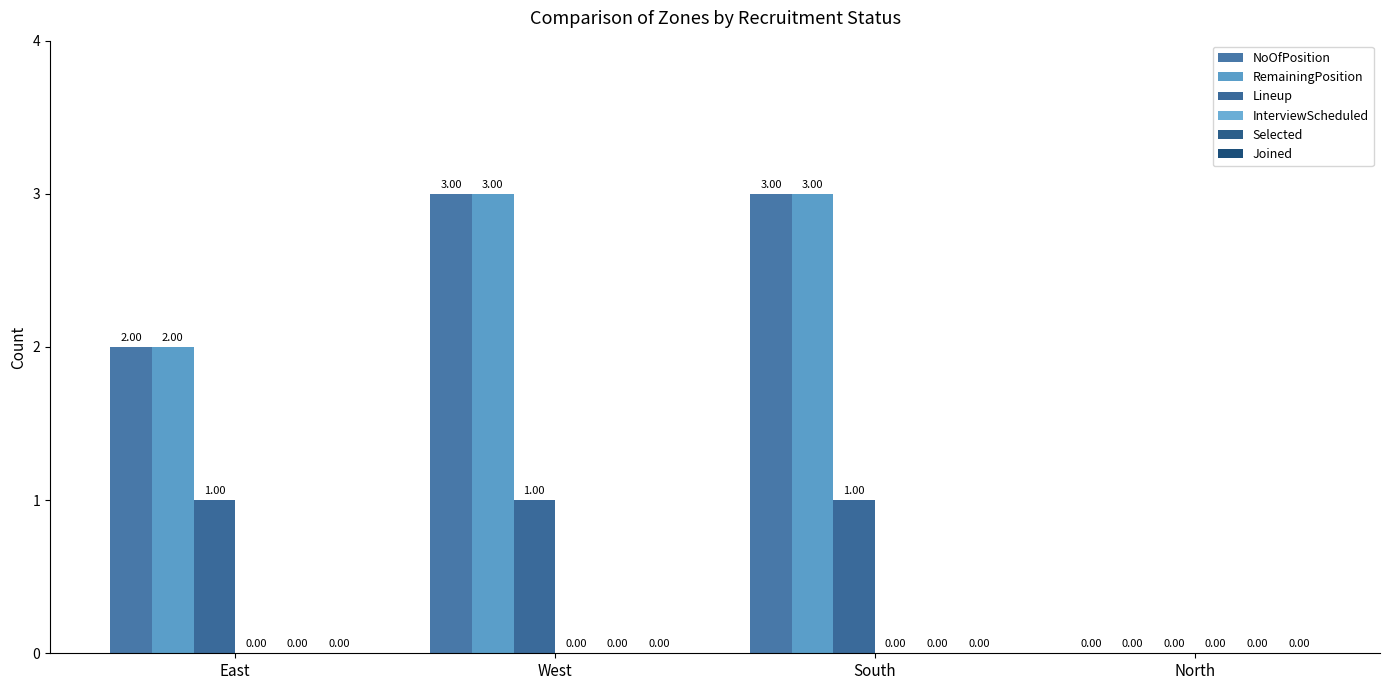

The value of Lineup at East is 0. True or false?

False